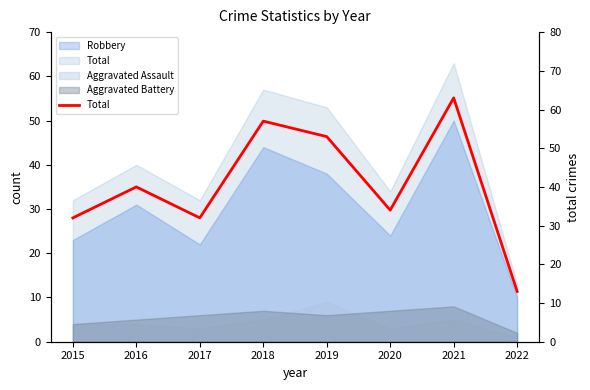

Does the chart display data point markers on the line(s)?

No